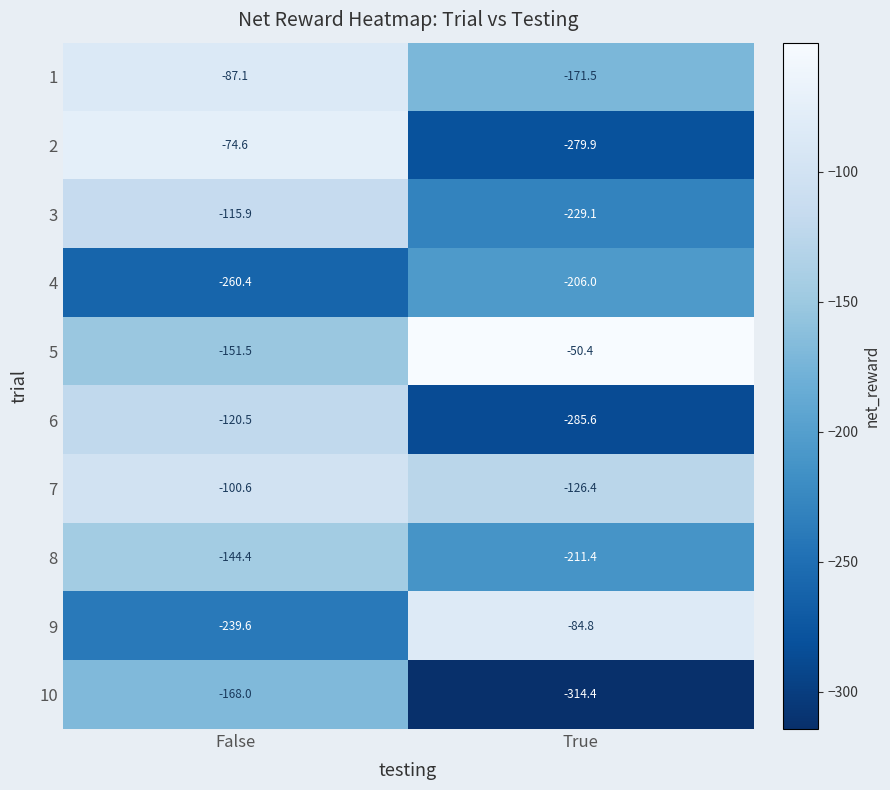

At which category does the chart reach its minimum across all series?

True